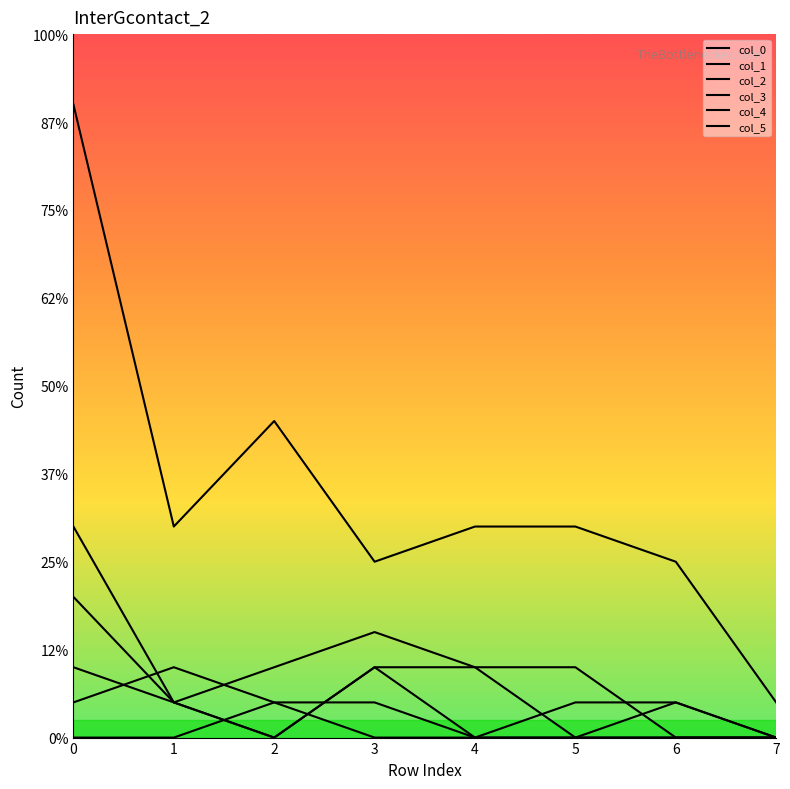

How many interior local valleys does the col_0 series have?

2